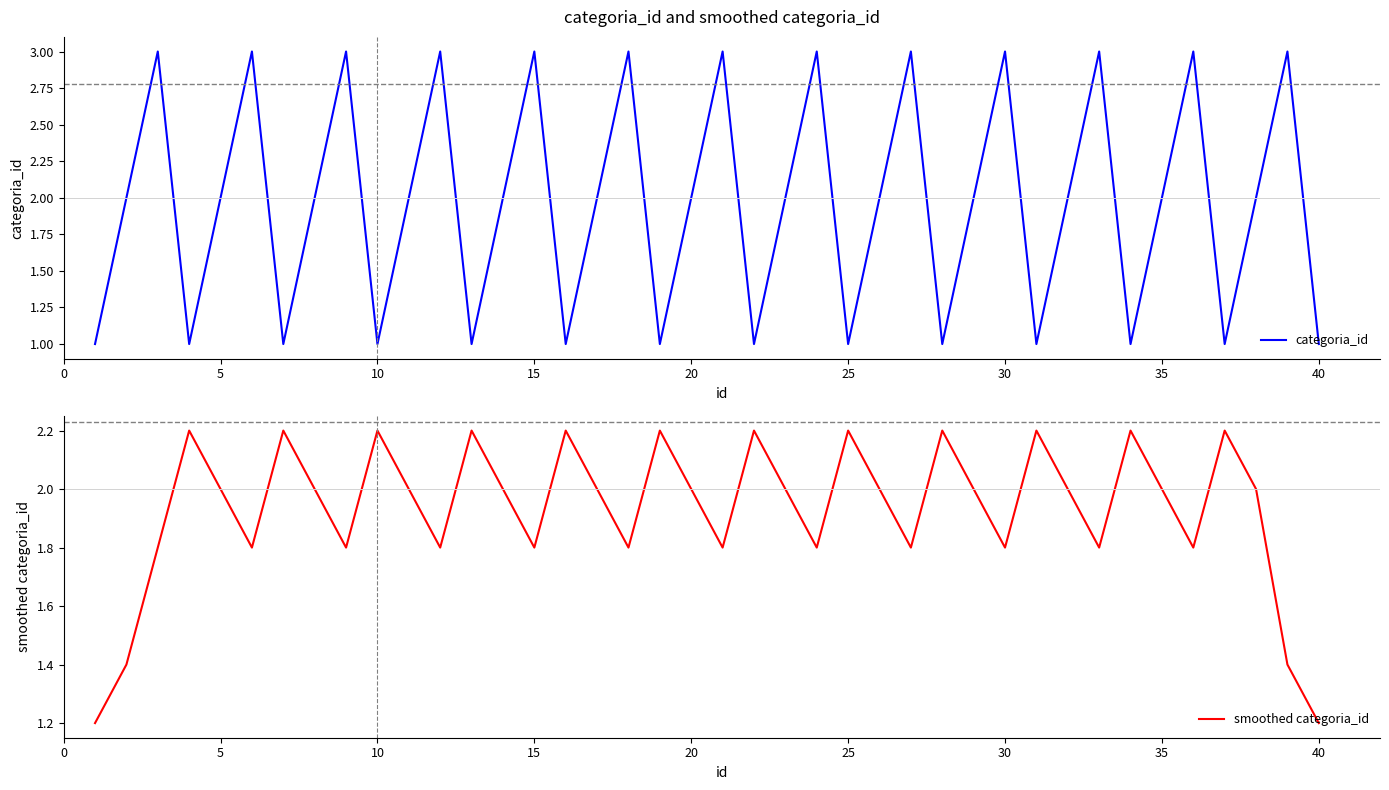

In smoothed categoria_id, how many points are lower than both neighbors (excluding endpoints)?

11